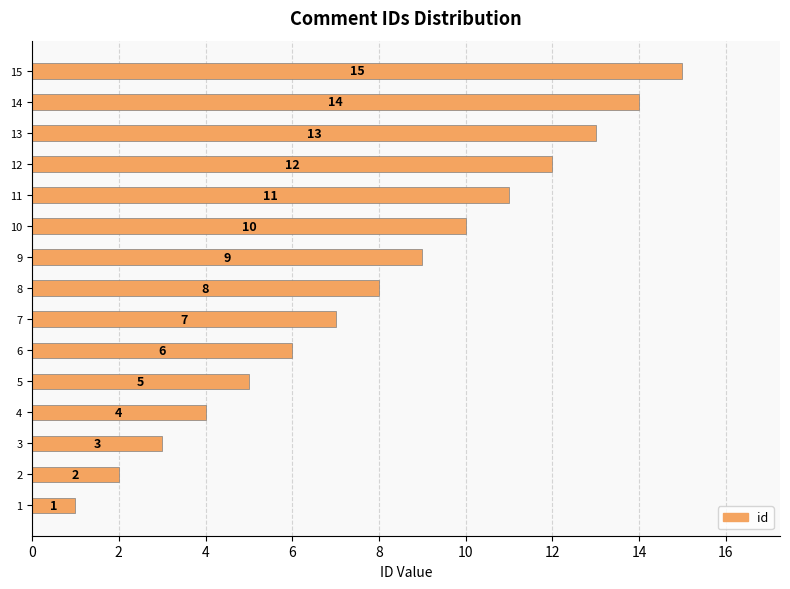

How many series are shown in this chart?

1